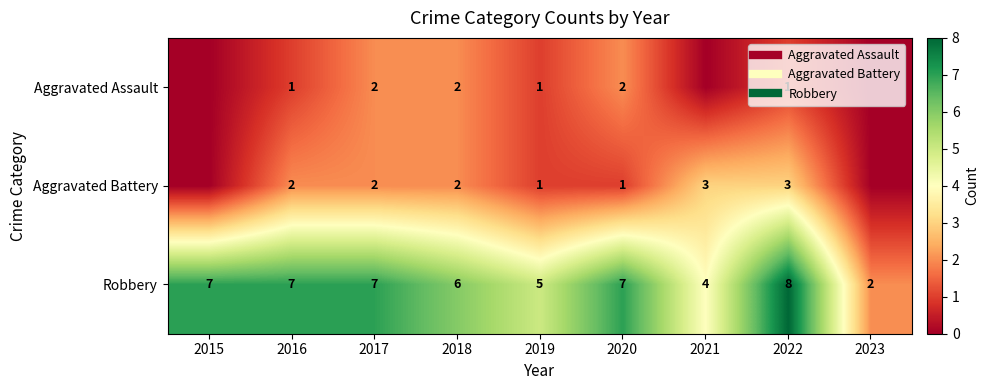

Which has a higher value, 2020 or 2016?

2020